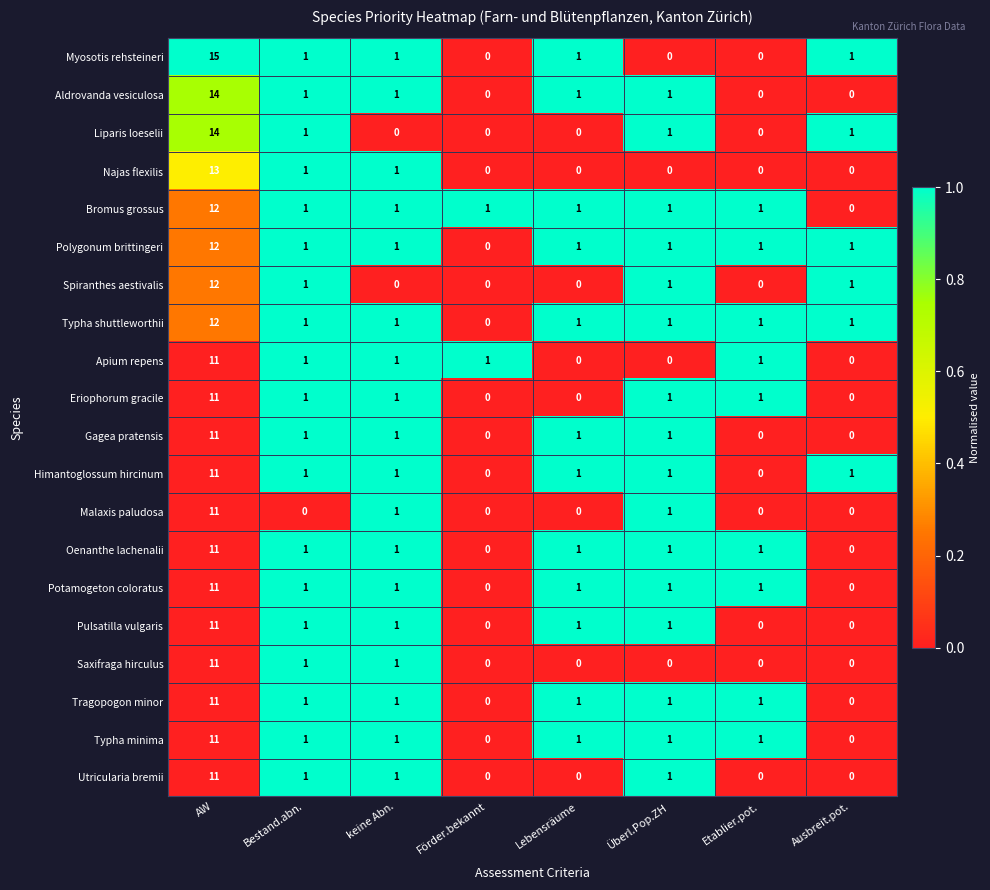

How many distinct data groups are displayed?

20